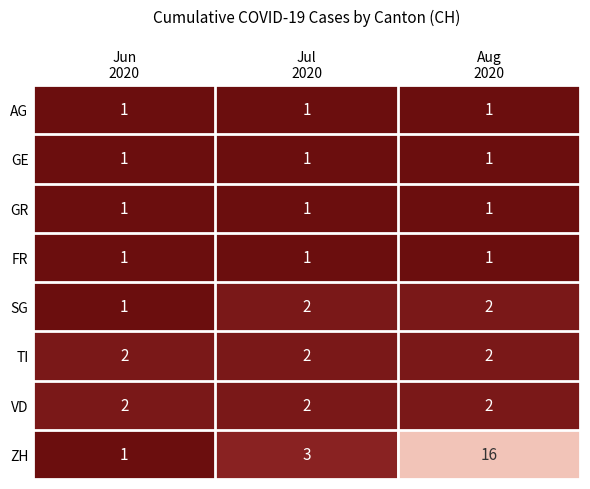

Which series has the largest total across all categories?

ZH